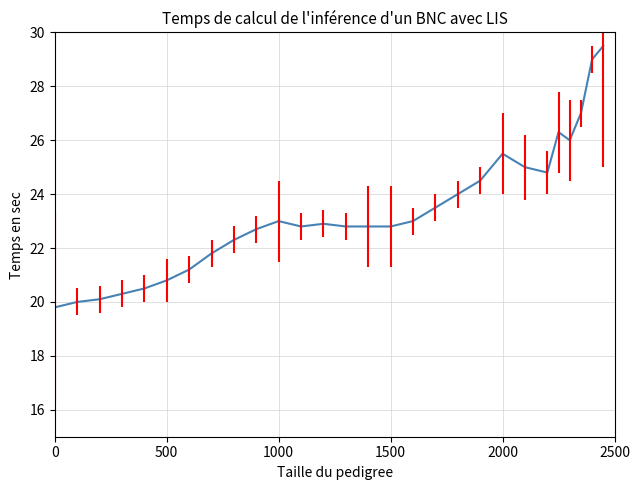

Reading right to left, list all the values displayed in this chart.

29.5	29.0	27.0	26.0	26.3	24.8	25.0	25.5	24.5	24.0	23.5	23.0	22.8	22.8	22.8	22.9	22.8	23.0	22.7	22.3	21.8	21.2	20.8	20.5	20.3	20.1	20.0	19.8